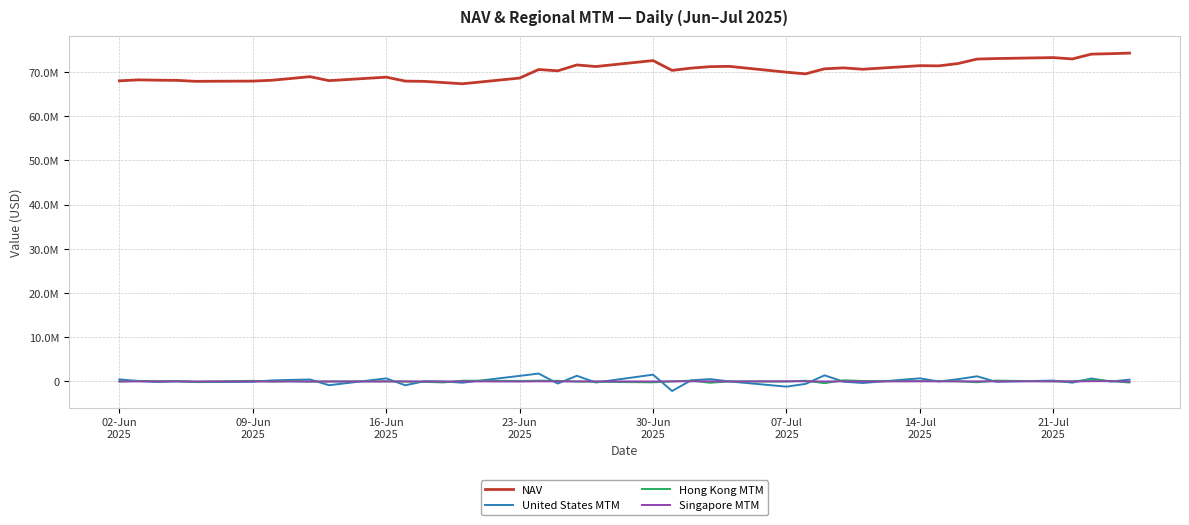

What are all the series names shown in the legend?

NAV, United States MTM, Hong Kong MTM, Singapore MTM